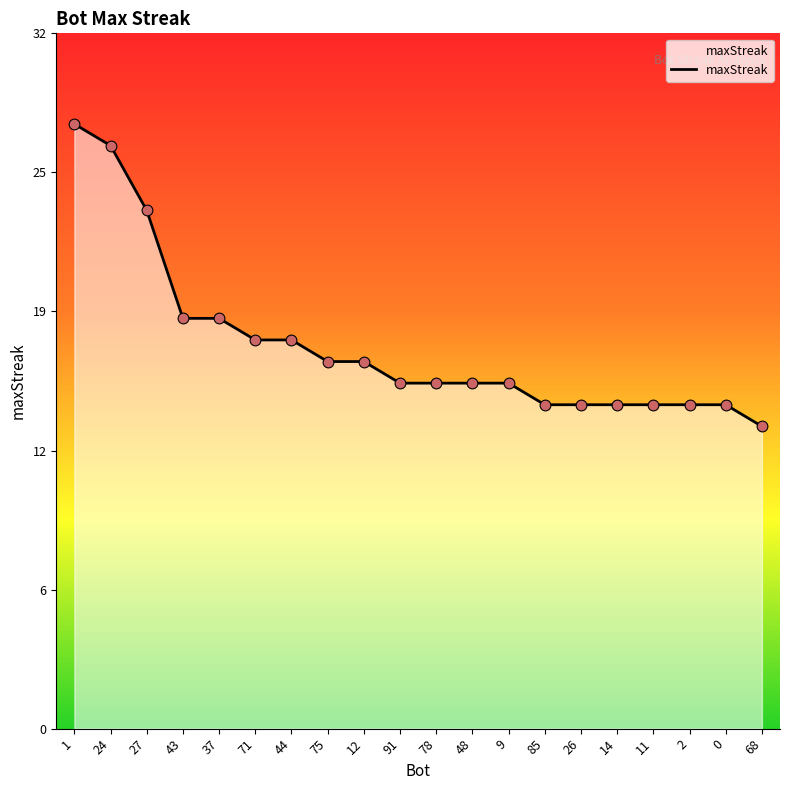

What is the change in value from 48 to 2?

-1